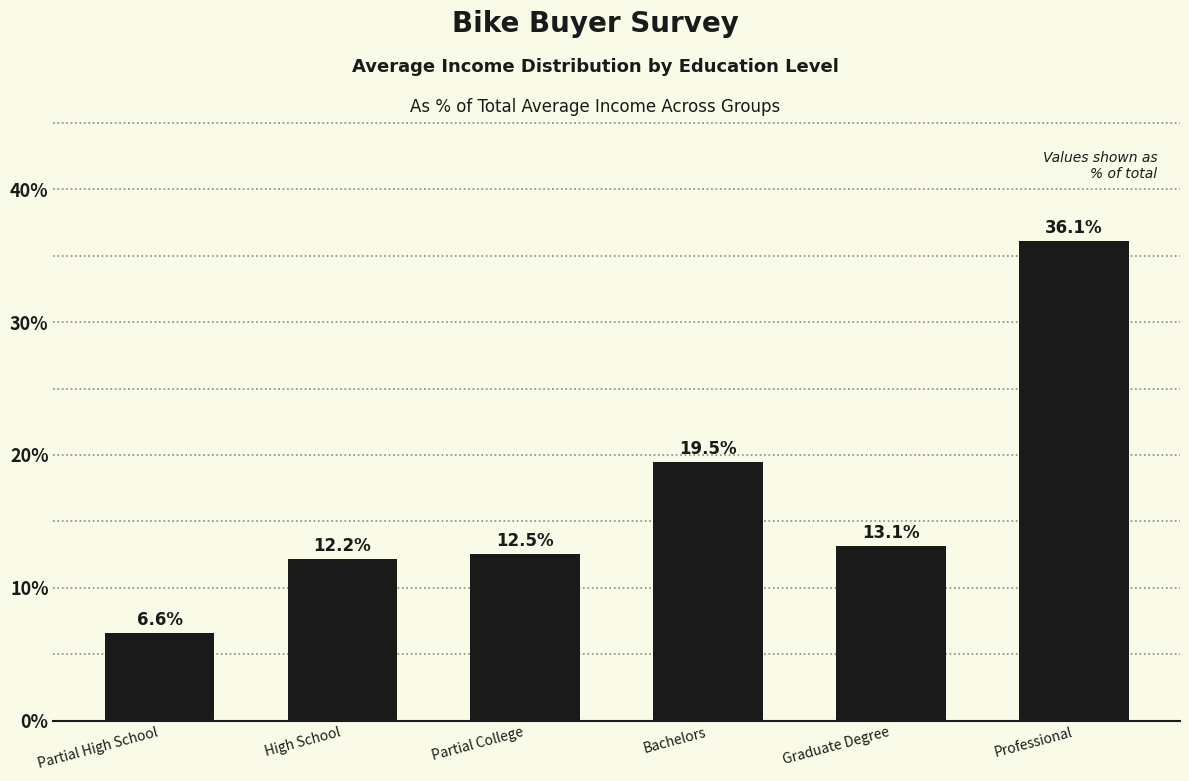

Which has a higher value, Bachelors or High School?

Bachelors